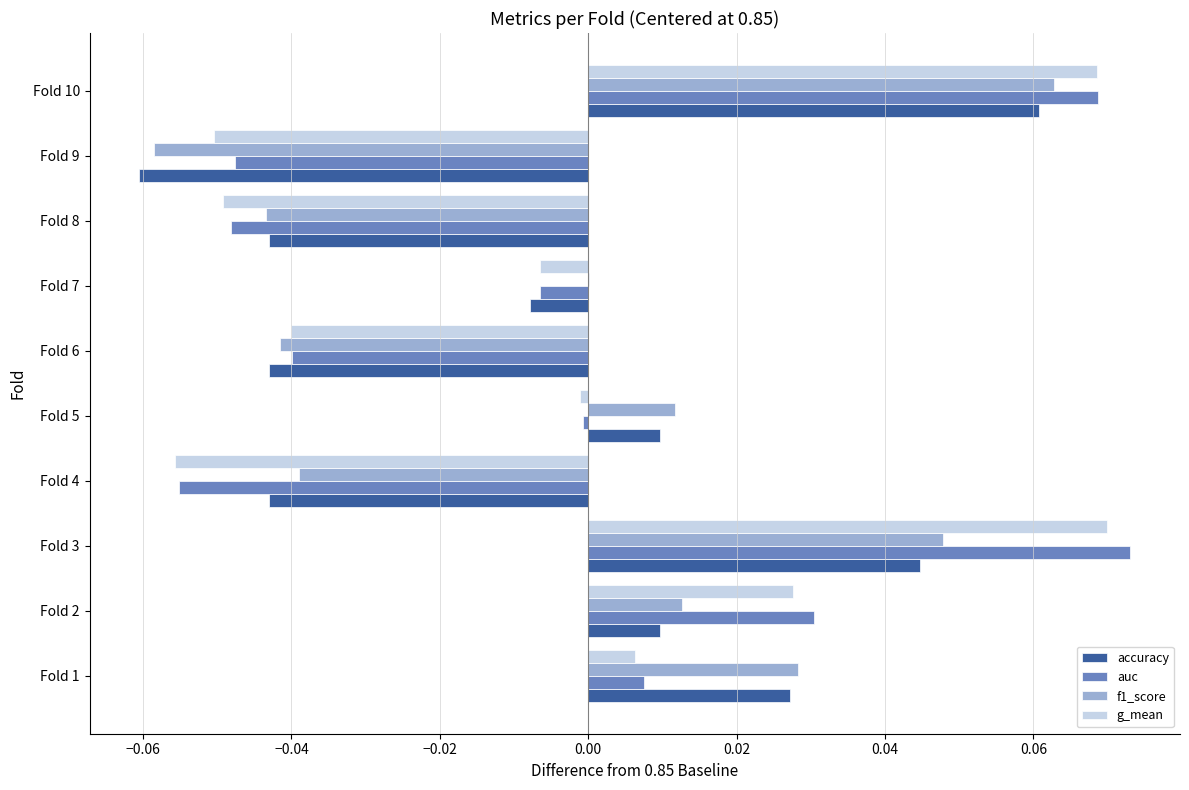

Between Fold 3 and Fold 7, which series saw the biggest shift?

auc